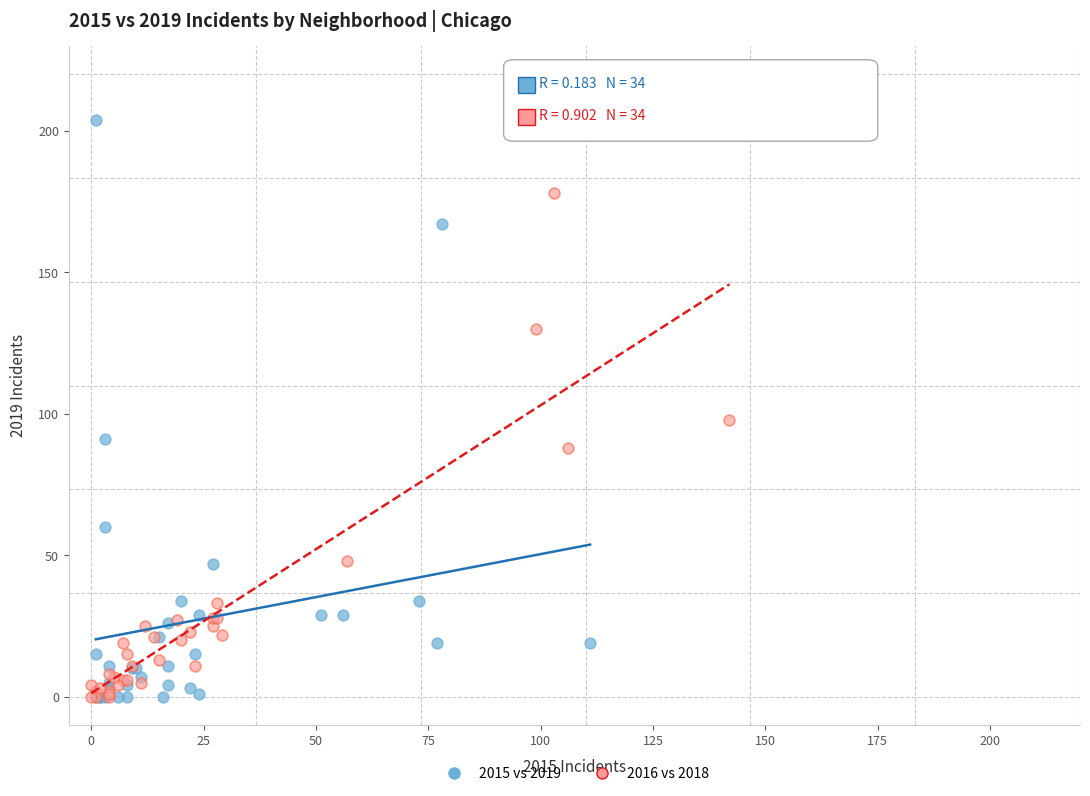

What are all the series names shown in the legend?

2015 vs 2019, 2016 vs 2018